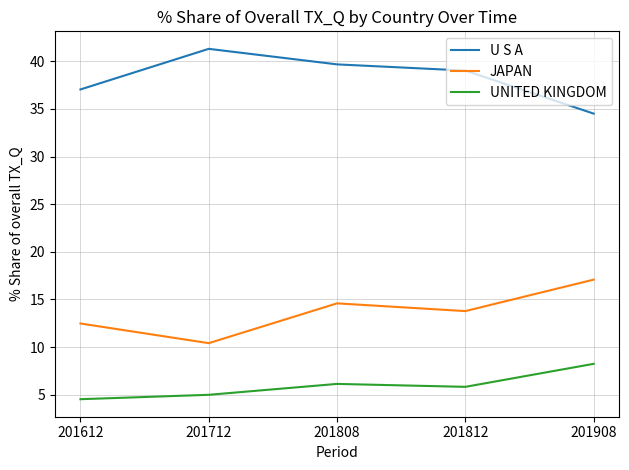

Does the chart have visible grid lines?

Yes